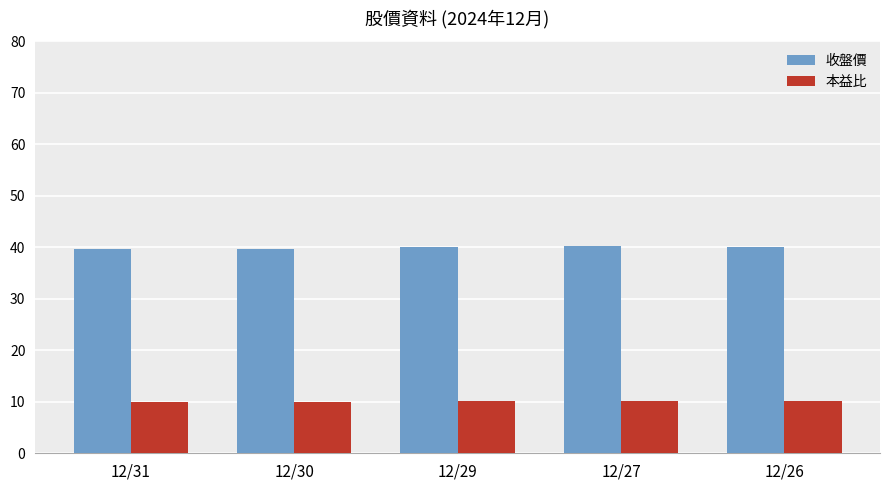

At 12/30, list the series in order from largest to smallest.

收盤價, 本益比